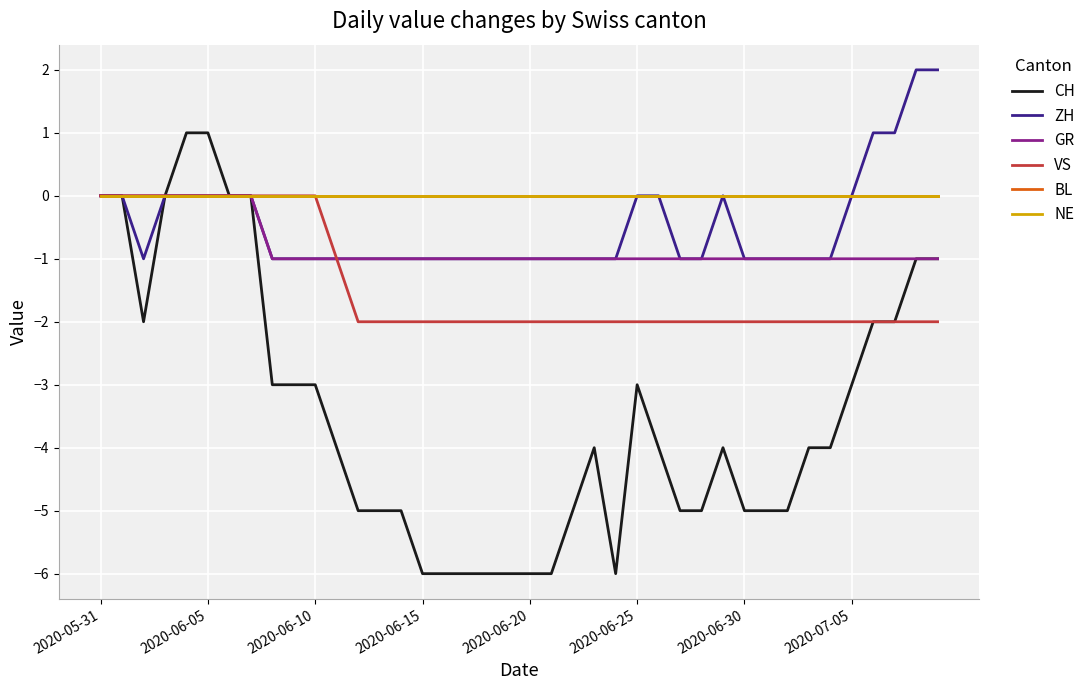

Does the chart have visible grid lines?

Yes